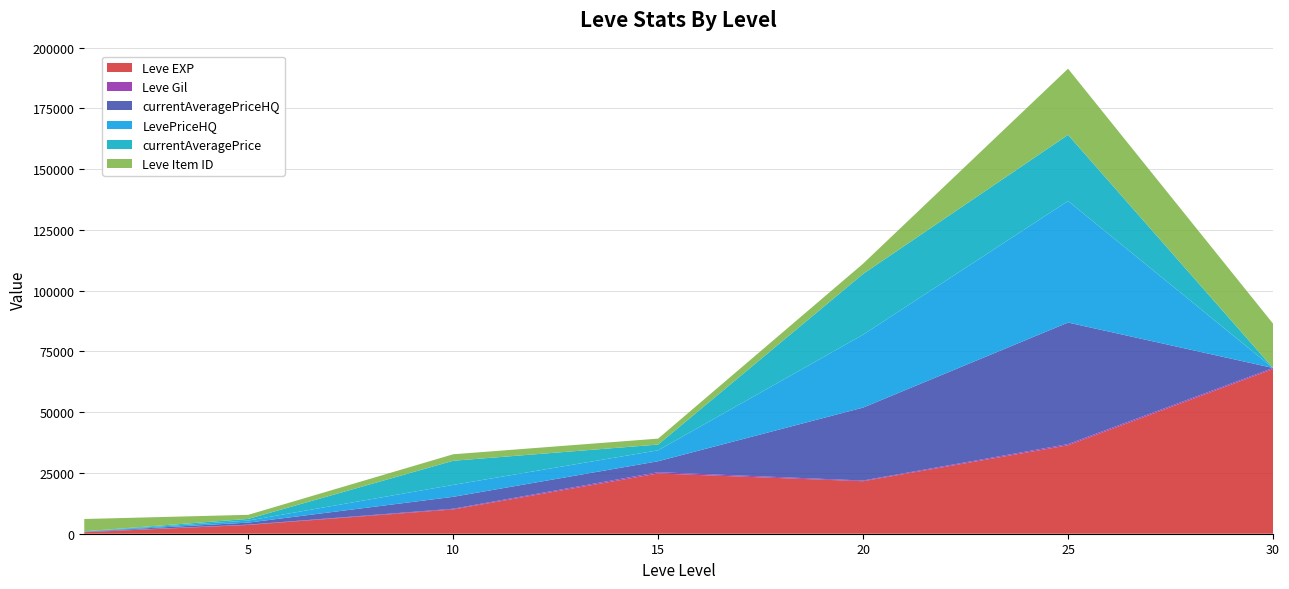

Reading left to right, what are all the values shown in this chart?

Leve EXP: 630.0	3600.0	9990.0	24790.0	21600.0	36390.0	67730.0
Leve Gil: 113.0	139.0	293.0	529.0	290.0	485.0	463.0
currentAveragePriceHQ: 91.6	833.5	4900.0	4500.0	30000.0	50000.0	0.0
LevePriceHQ: 91.6	833.5	4900.0	4500.0	30000.0	50000.0	0.0
currentAveragePrice: 69.7	686.8	9935.0	2365.0	25000.0	27215.0	0.0
Leve Item ID: 5062.0	1683.0	2668.0	2444.0	4209.0	27215.0	18264.0